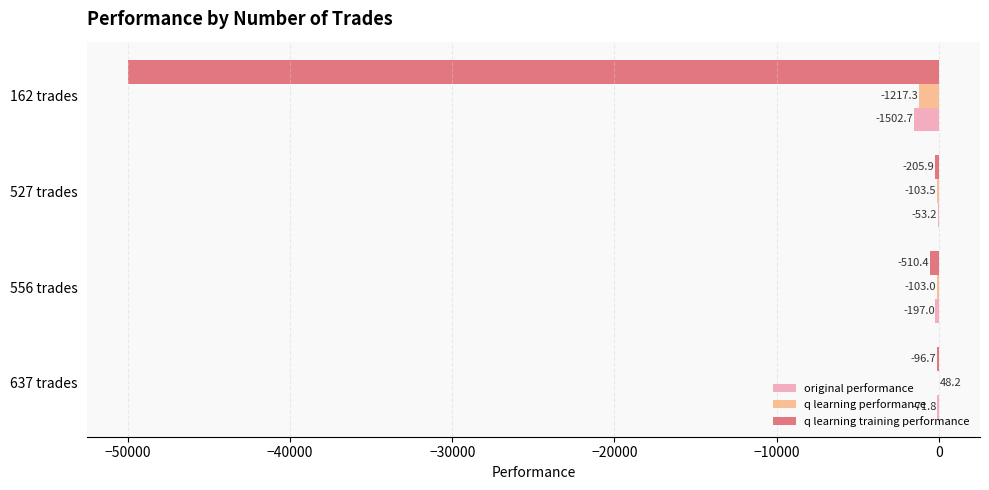

Which series changed the most between 637 trades and 556 trades?

q learning training performance